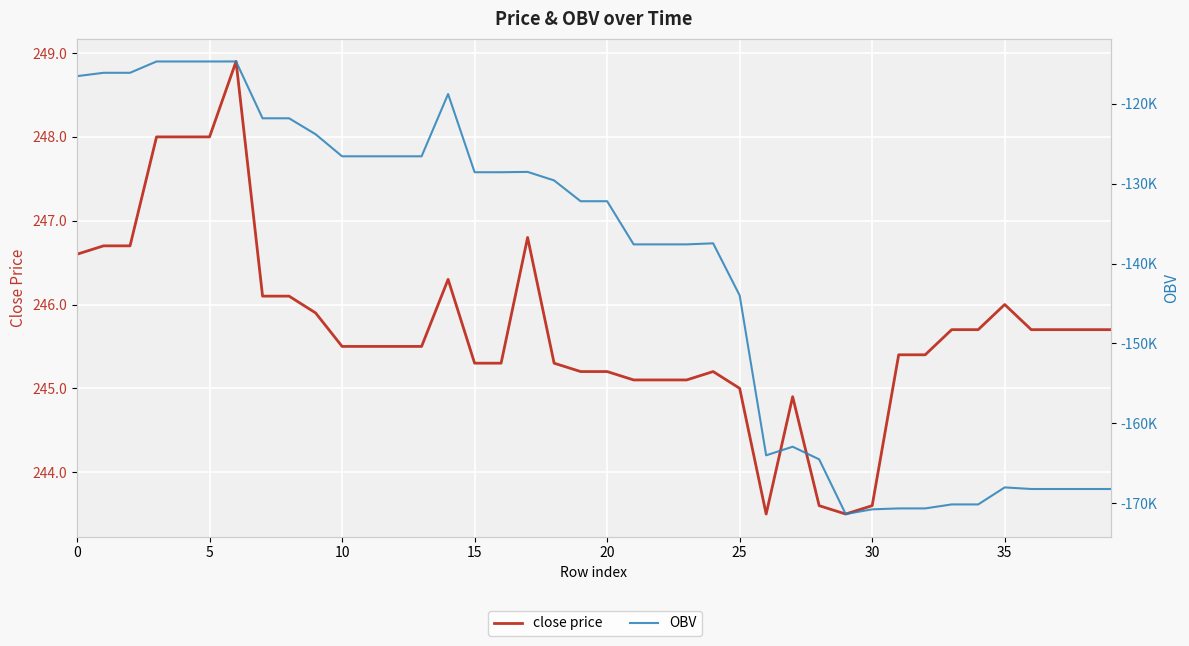

Which category has the lowest value across all series?

29